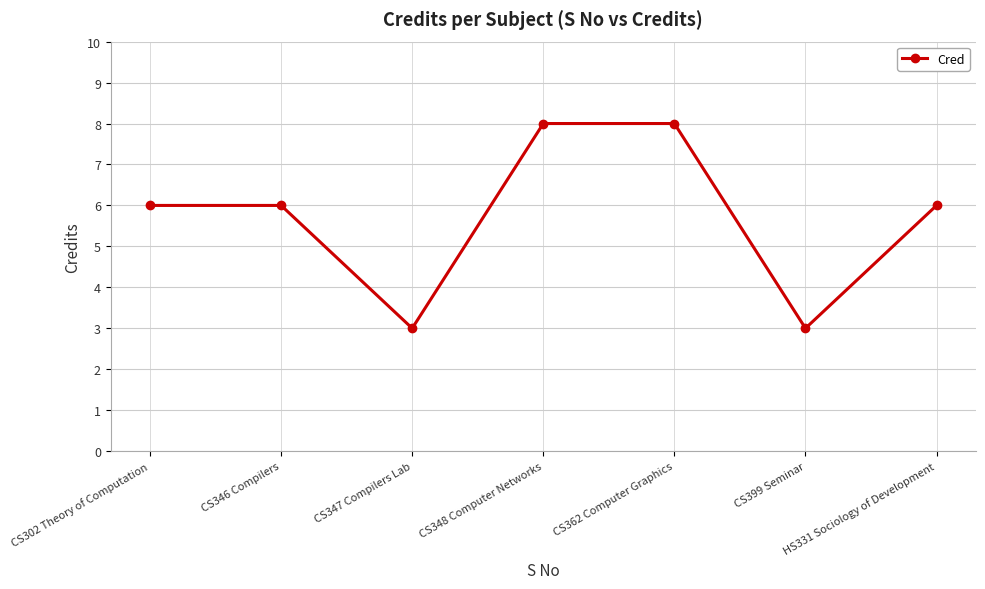

What is the sum of the values at CS399 Seminar and CS348 Computer Networks?

11